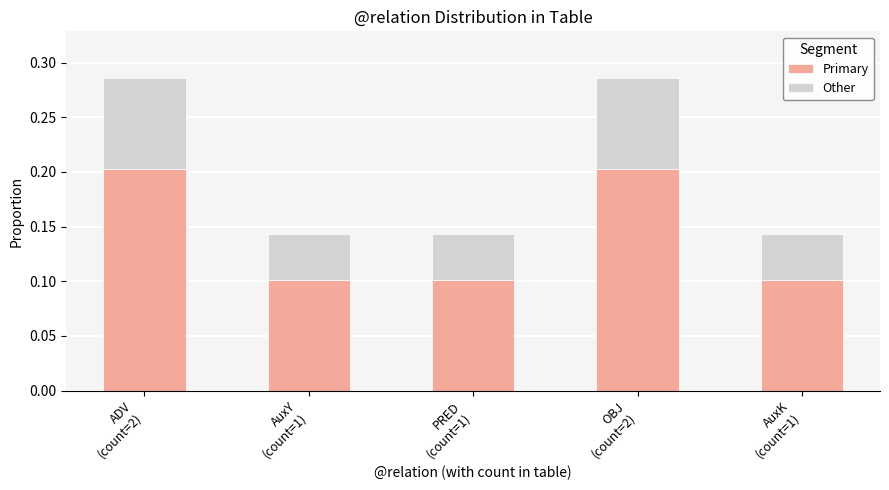

At which category is the sum across all series the highest?

ADV
(count=2)